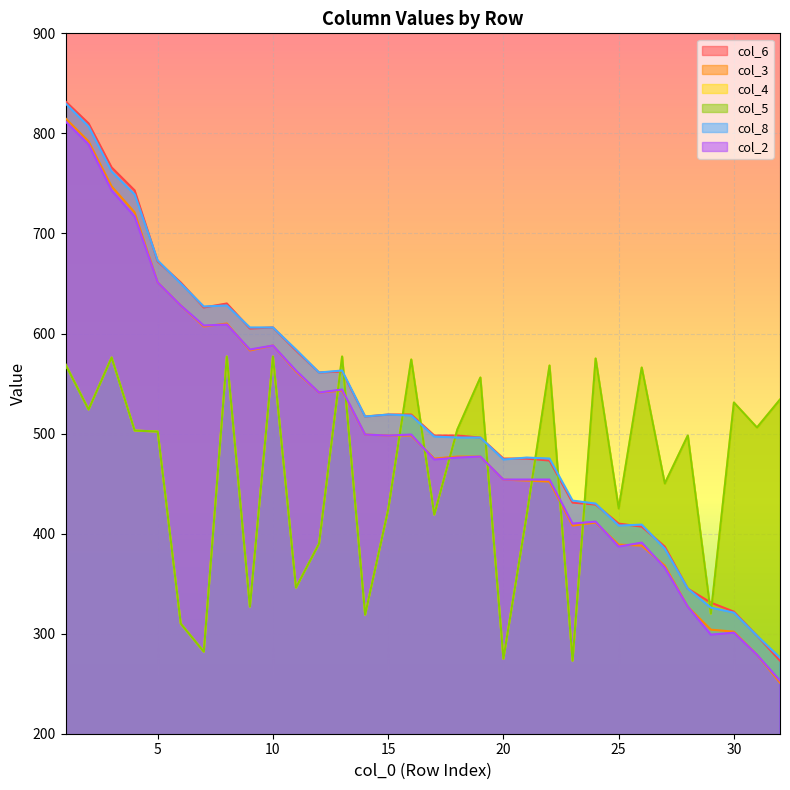

At which category does col_3 reach its first local valley?

7